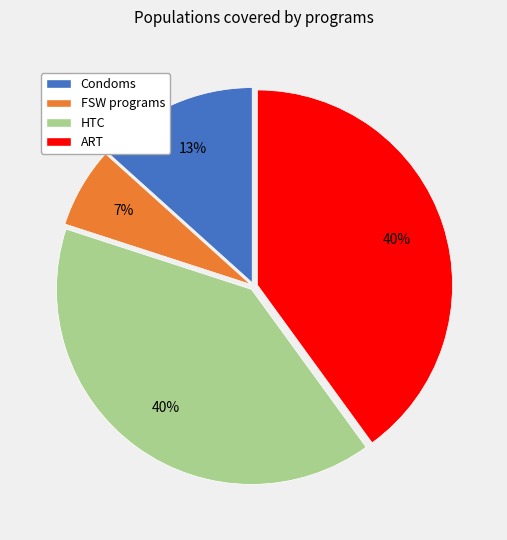

Is it true that HTC is 40% of the pie?

True